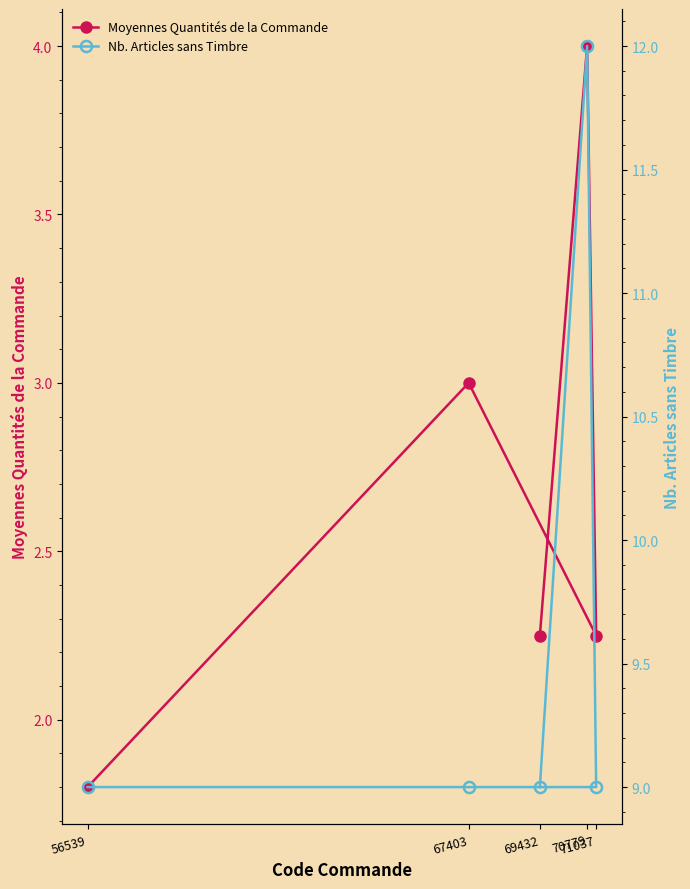

Where is the first local minimum for Moyennes Quantités de la Commande?

71037